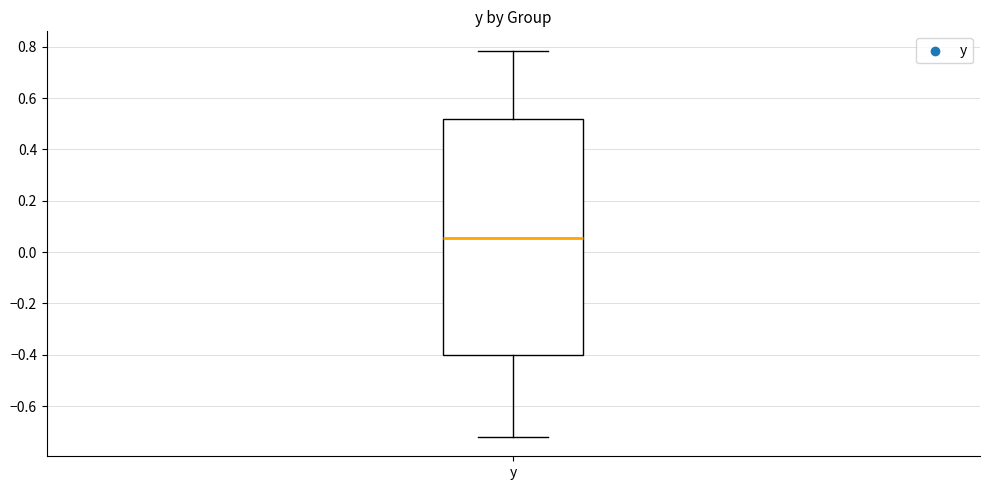

Read this box plot against the y-axis: the position of the median line, the range covered by the box, and the ends of both whiskers. The values are not printed on the chart, so give them approximately, as read against the axis.

median 0.06, box -0.40 to 0.52, whiskers -0.72 to 0.78